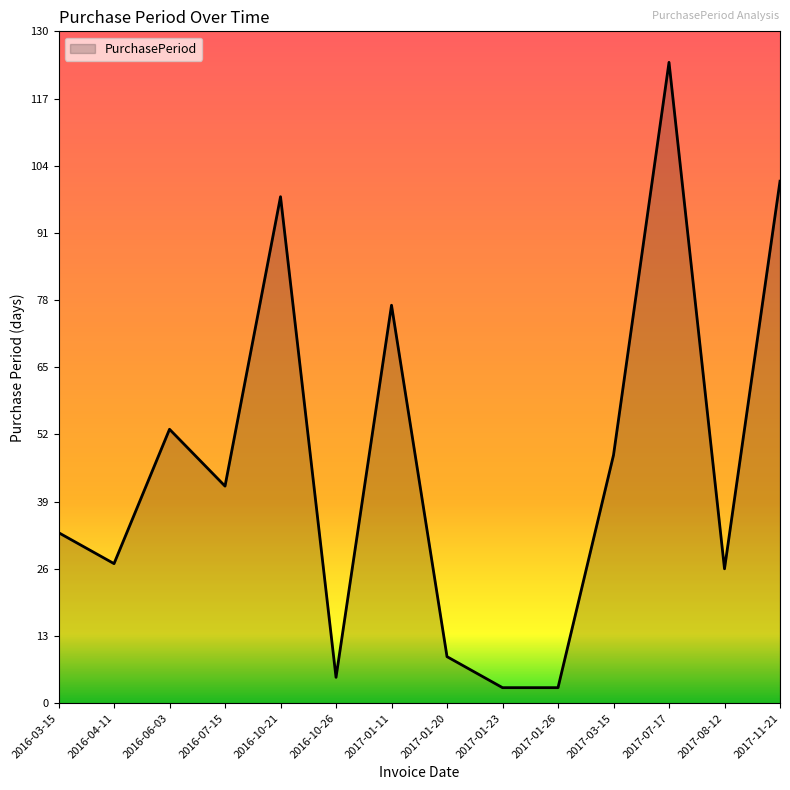

What is the sum of all values?

649